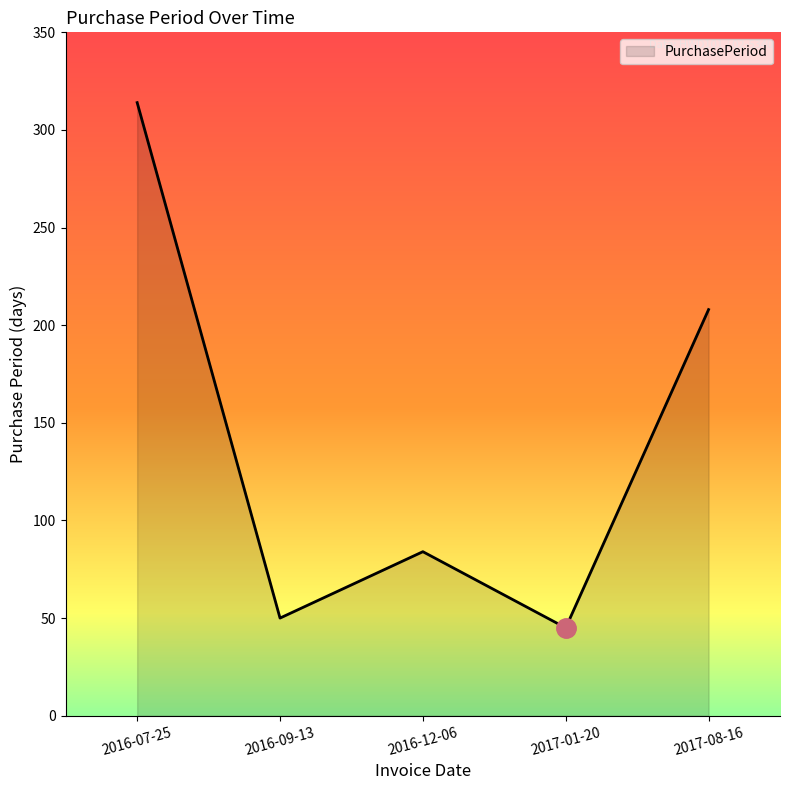

What is the ratio of the value at 2016-12-06 to the value at 2016-09-13?

1.7